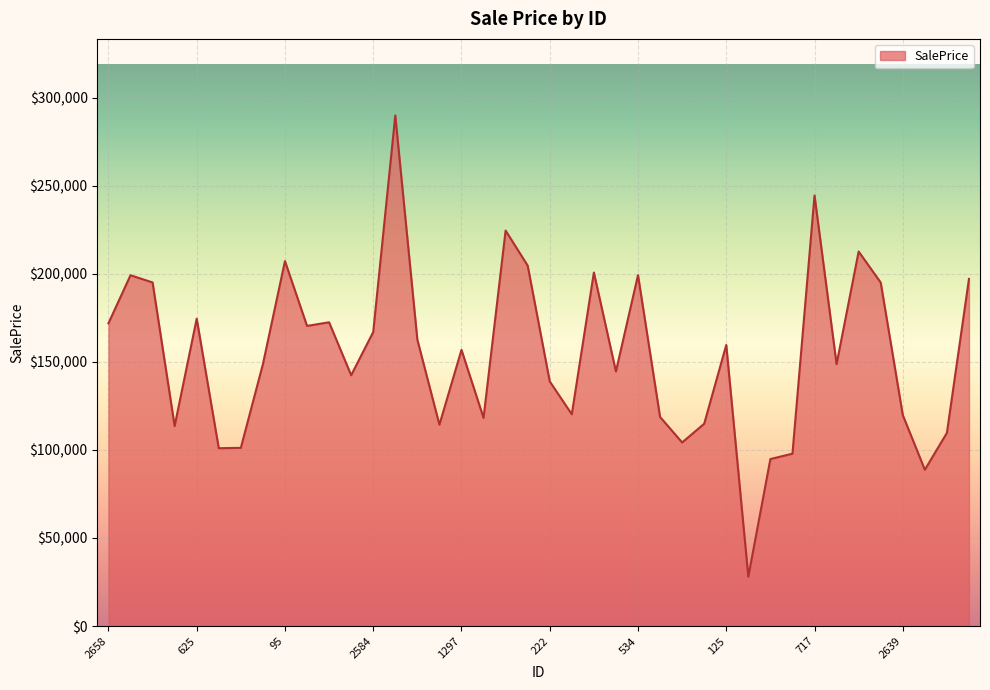

Does the chart display data point markers on the line(s)?

No